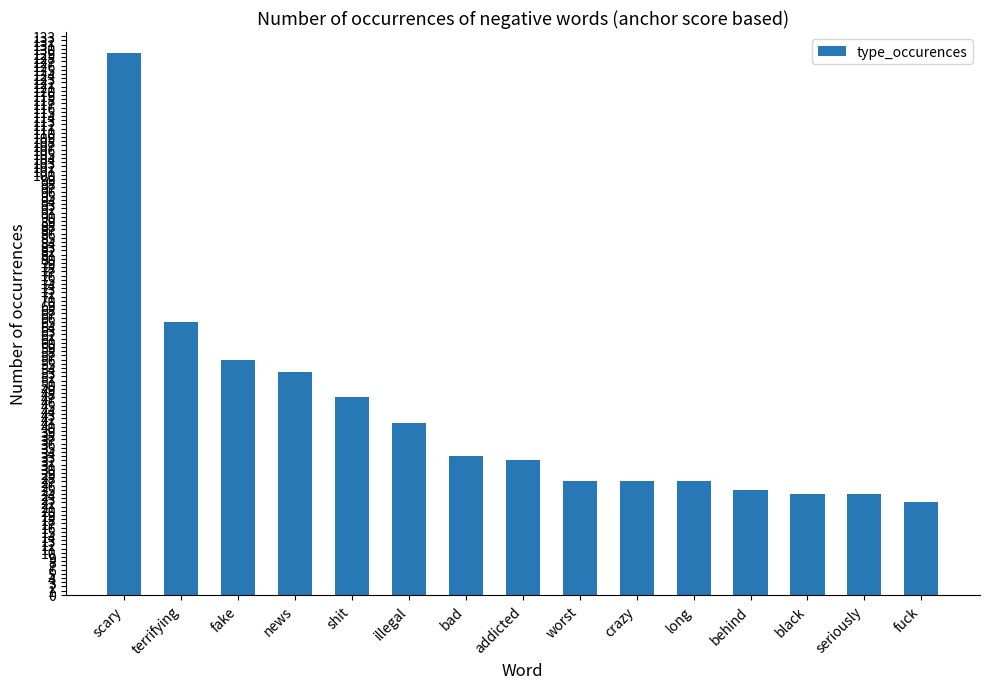

Where is the data nearest to the value 75?

terrifying